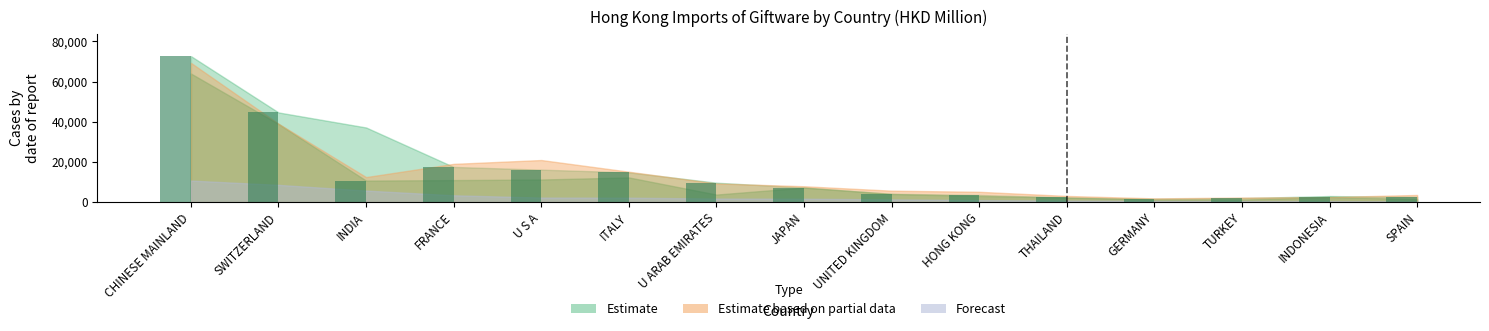

How many bars are there in total?

15